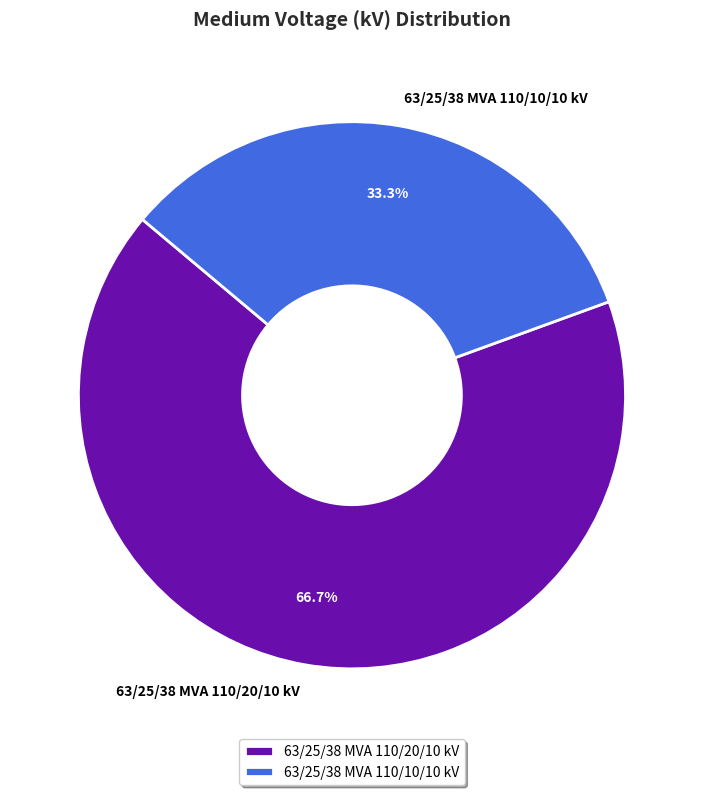

How many slices are in this pie chart?

2